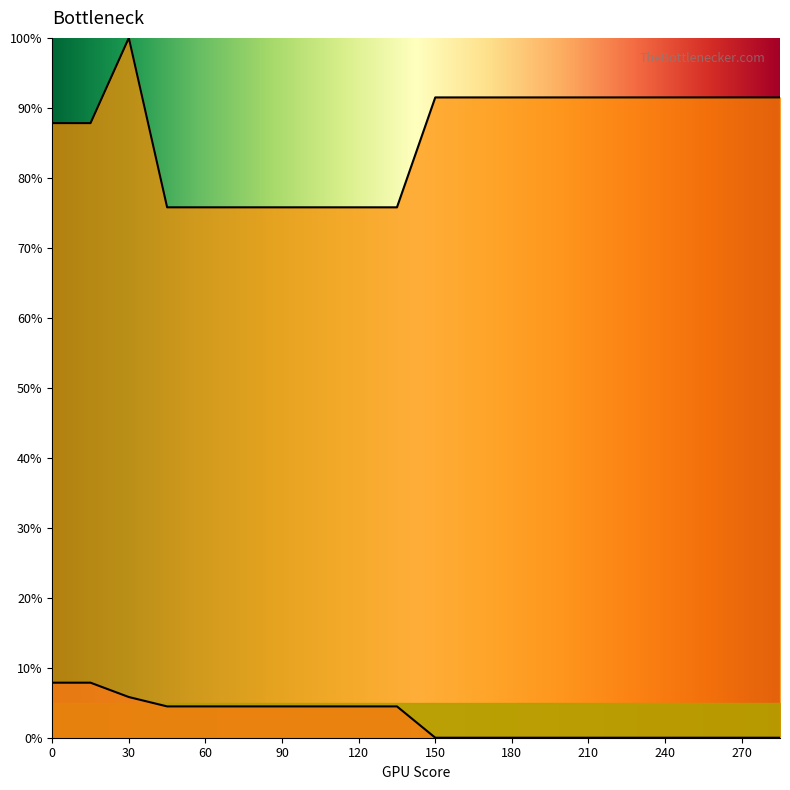

Is it true that Row 2 equals 75.8 at 120?

True